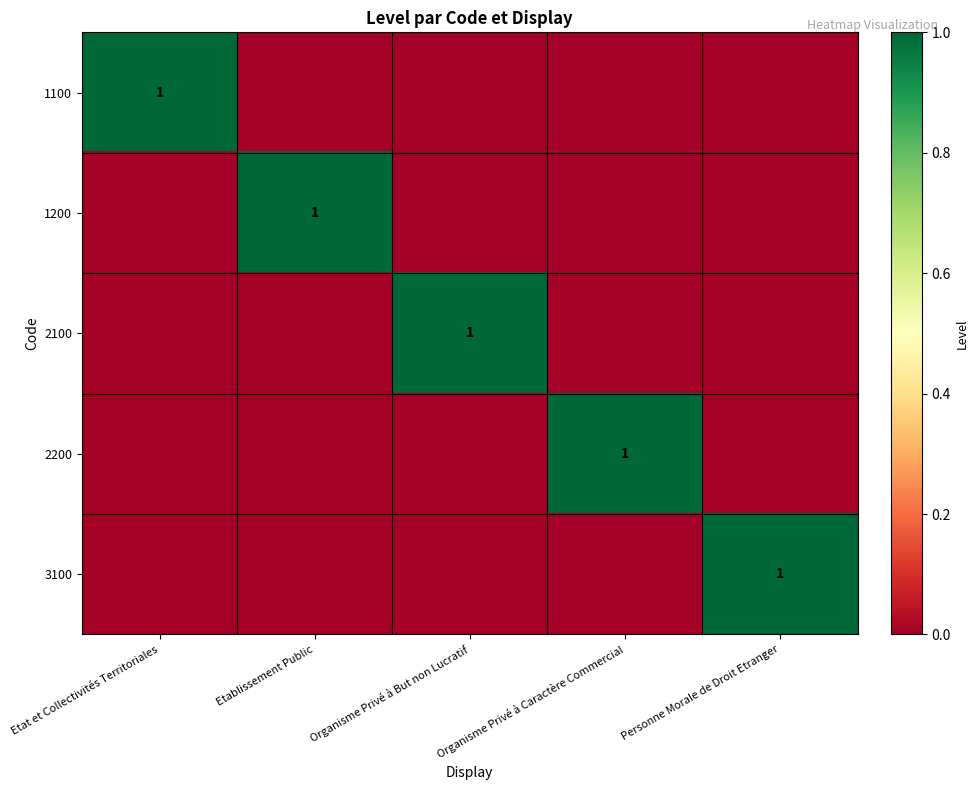

What is the difference between the highest and lowest values at Organisme Privé à But non Lucratif?

1